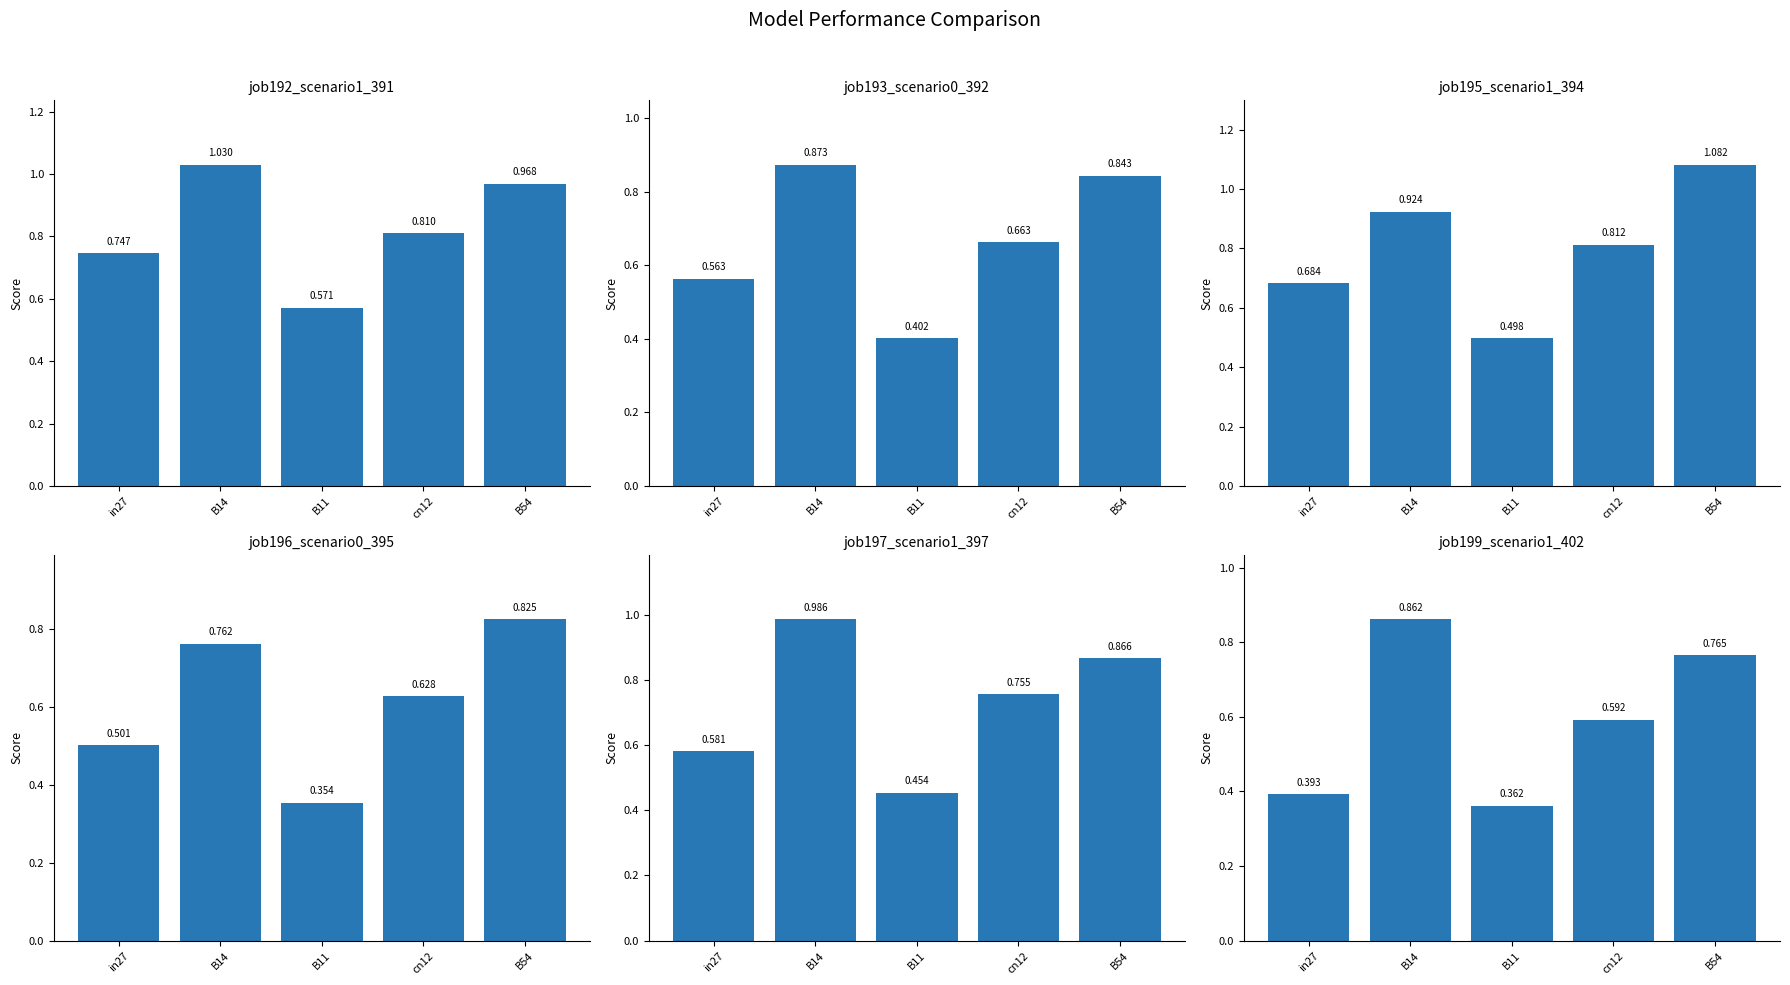

What is the difference between the maximum and second lowest values in the job197_scenario1_397 series?

0.4